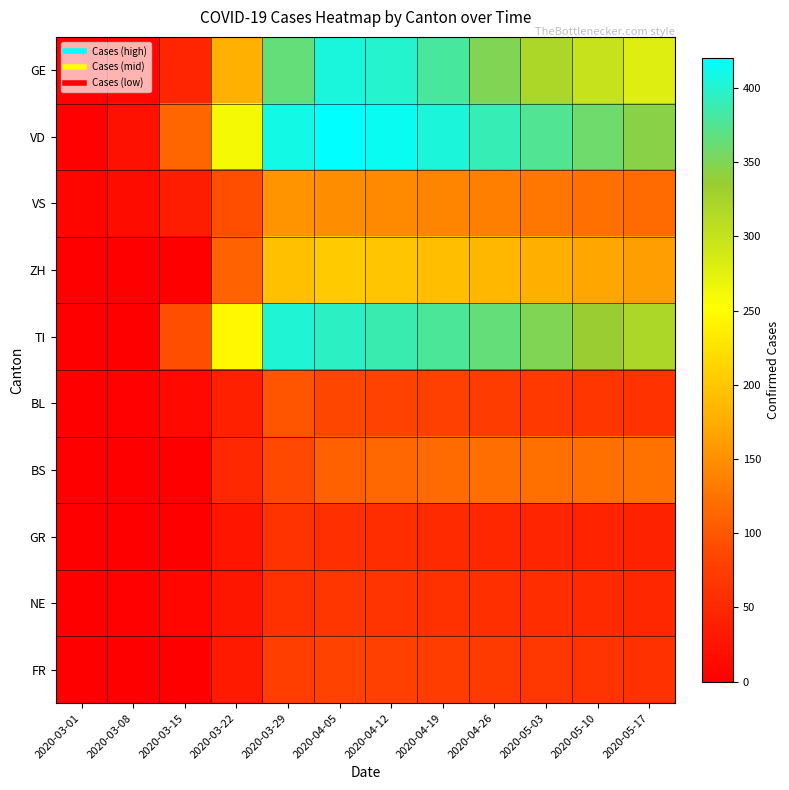

What is the total value across all series at 2020-04-26?

1797